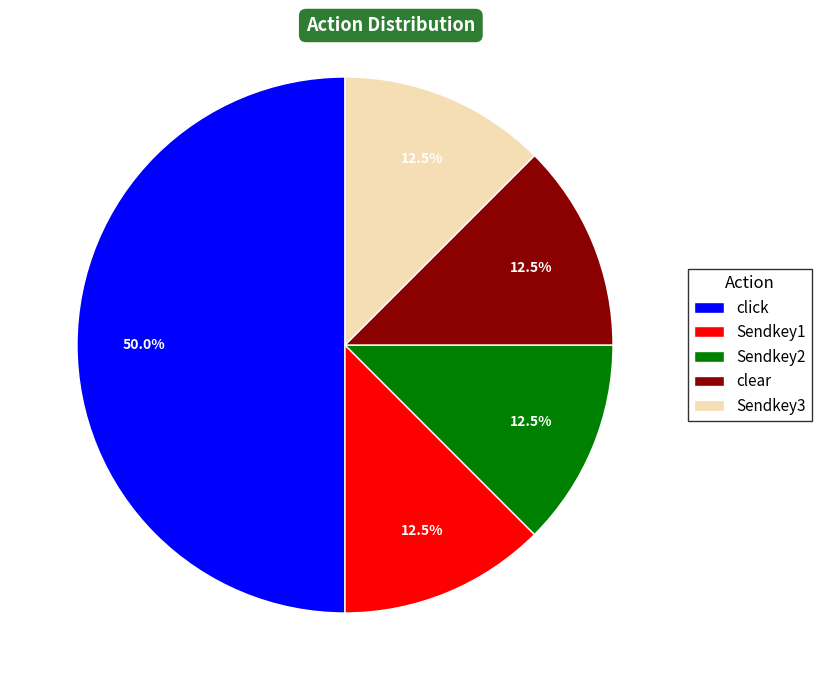

What percentage do Sendkey1 and clear together represent?

25.0%